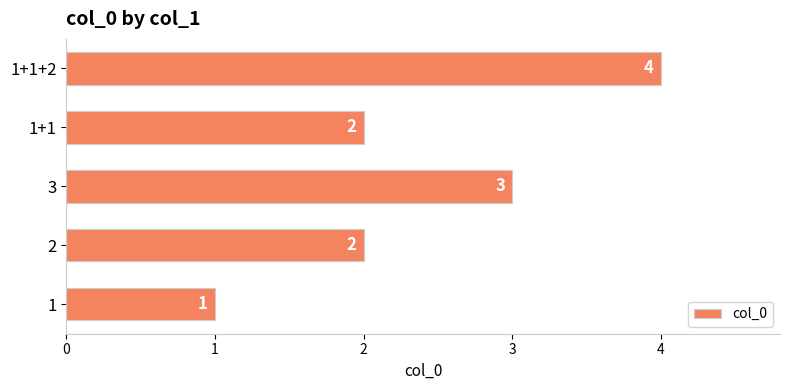

What is the sum of all values?

12